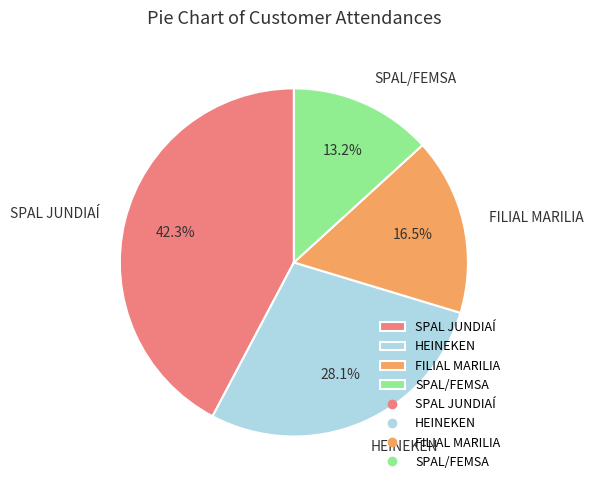

To the nearest percent, what is the difference between the largest and smallest slice percentages?

29%